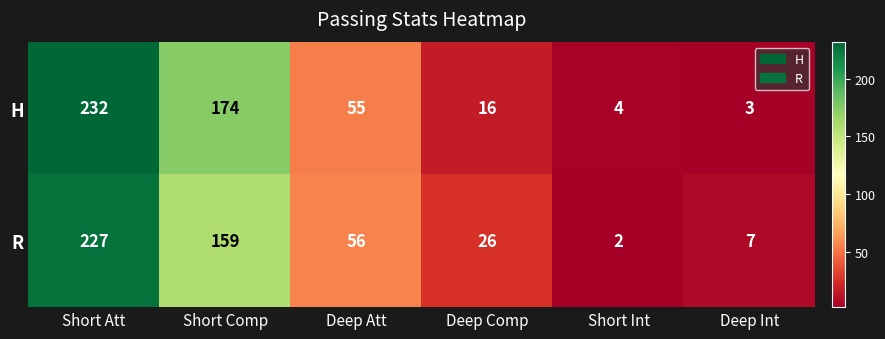

Reading left to right, extract all data points from this chart.

H: Short Att=232	Short Comp=174	Deep Att=55	Deep Comp=16	Short Int=4	Deep Int=3
R: Short Att=227	Short Comp=159	Deep Att=56	Deep Comp=26	Short Int=2	Deep Int=7